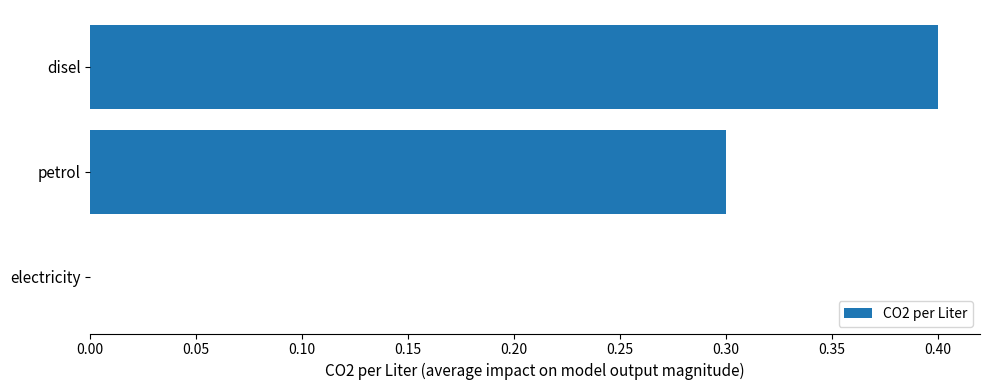

At which category does the chart reach its peak across all series?

disel